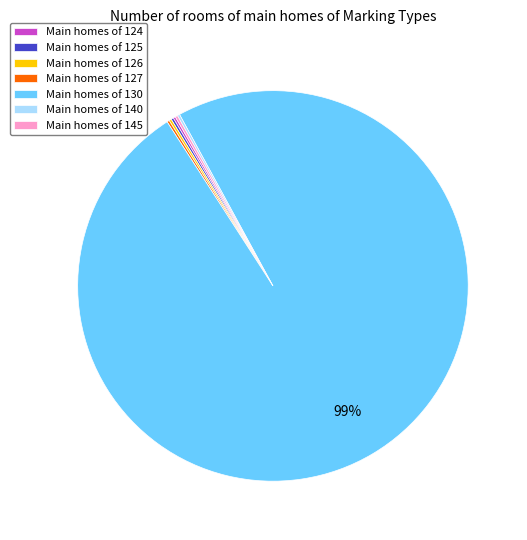

To the nearest percent, what is the average slice percentage?

14%